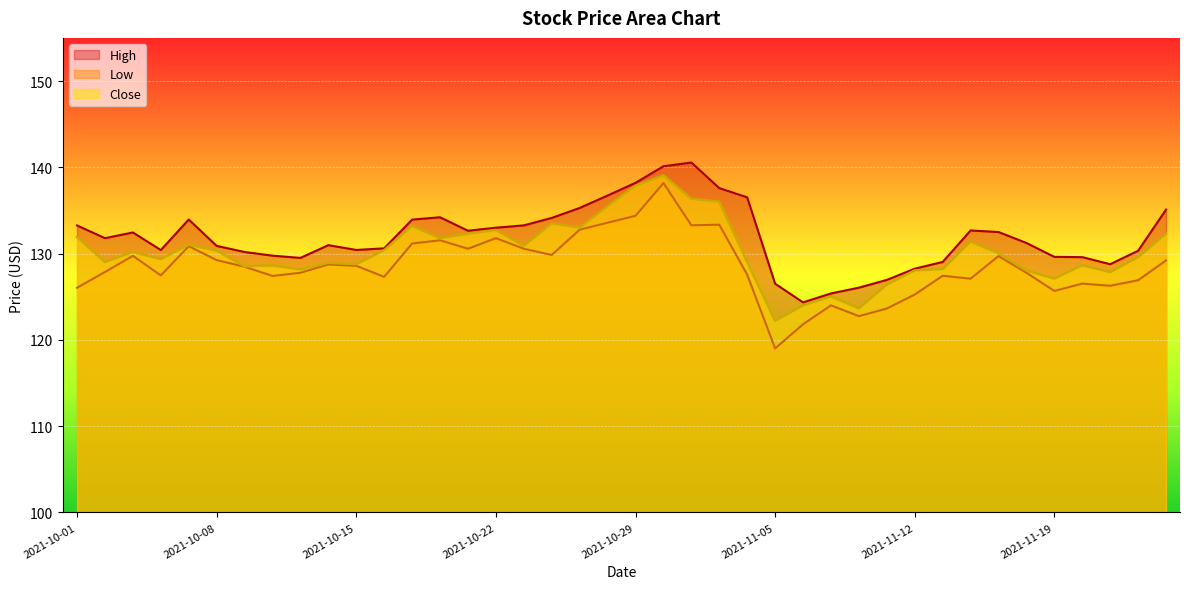

What is the sum of all Low values?

5141.1